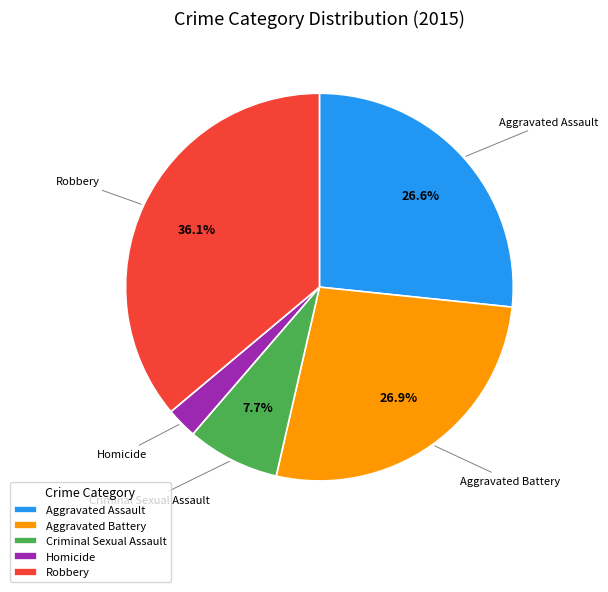

To the nearest percent, what is the difference between the Criminal Sexual Assault and Robbery slice percentages?

28%